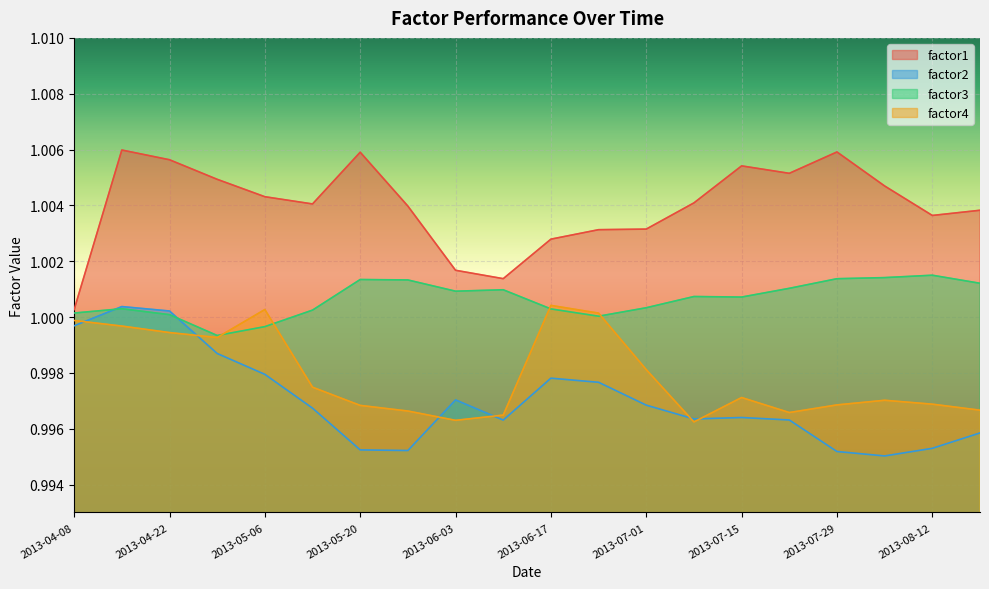

True or false: factor2 has a value of 1.6 at 2013-05-06.

False